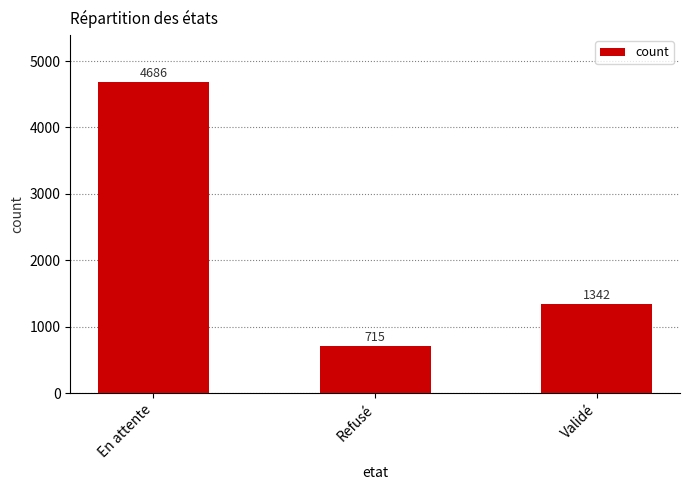

Which label corresponds to the smallest value in the chart?

Refusé